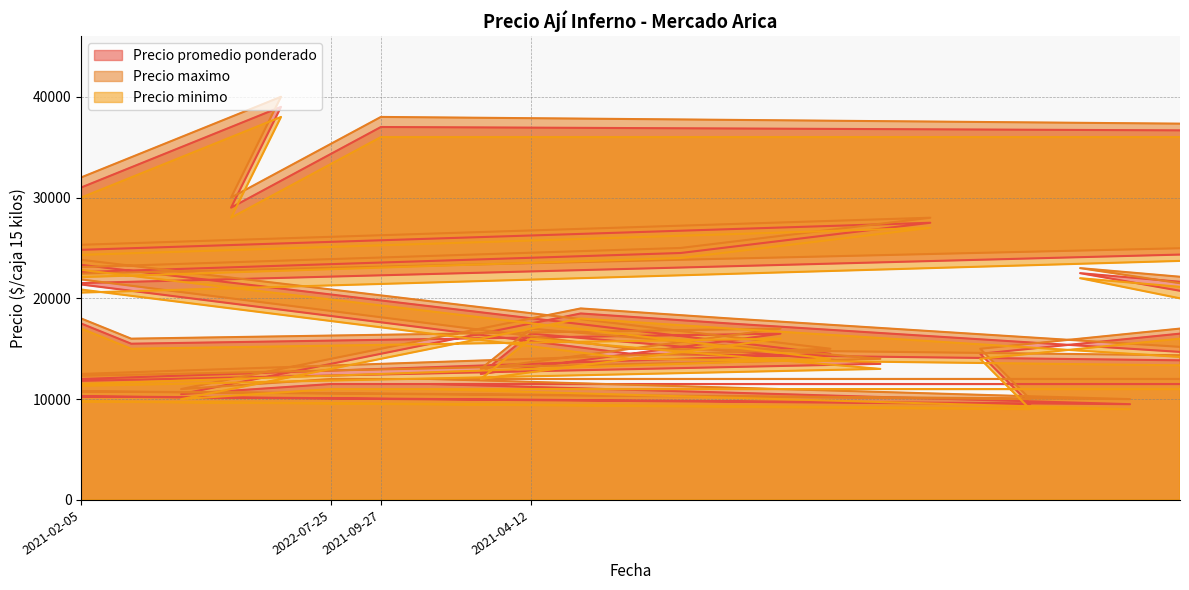

Reading left to right, extract all data points from this chart.

Precio promedio ponderado: 20500	21500	10500	24500	21000	11500	24500	29000	17500	15500	10500	29000	39000	11500	37000	11500	12500	16500	18500	14500	24500	17500	16500	14500	13500	27500	14500	9500	22500	9500	16500	11500	19000	19000	10500	19500	13500	12500	36500	25500
Precio maximo: 21000	22000	11000	25000	22000	12000	25000	30000	18000	16000	11000	30000	40000	12000	38000	12000	13000	17000	19000	15000	25000	18000	17000	15000	14000	28000	15000	10000	23000	10000	17000	12000	20000	20000	11000	20000	14000	13000	37000	26000
Precio minimo: 20000	21000	10000	24000	20000	11000	24000	28000	17000	15000	10000	28000	38000	11000	36000	11000	12000	16000	18000	14000	24000	17000	16000	14000	13000	27000	14000	9000	22000	9000	16000	11000	18000	18000	10000	19000	13000	12000	36000	25000